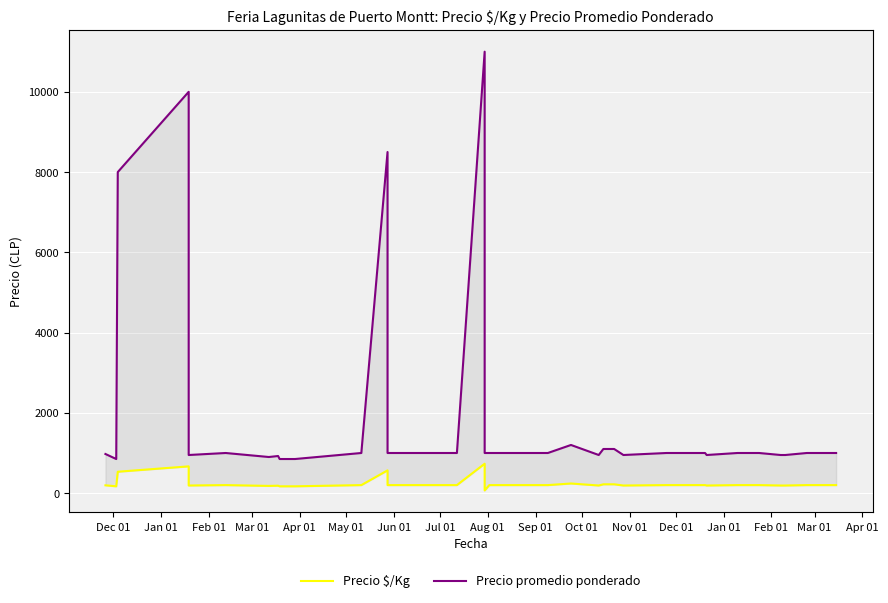

True or false: Precio promedio ponderado and Precio $/Kg cross at least once.

False